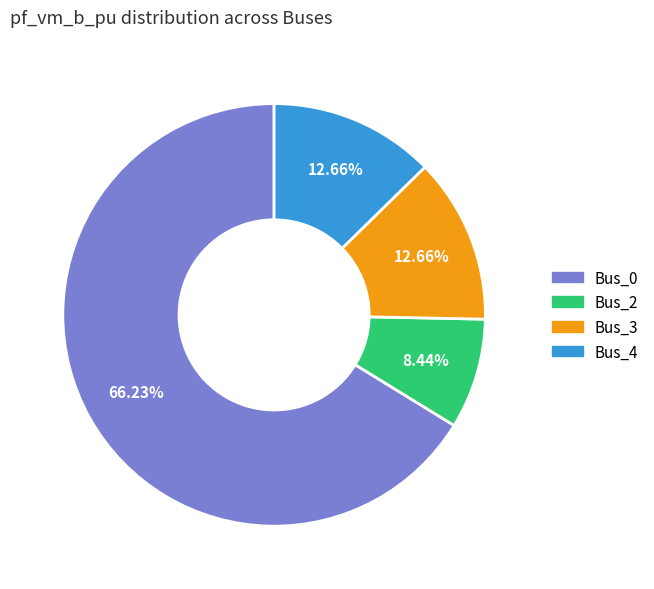

Is it true that Bus_4 is 13% of the pie?

True